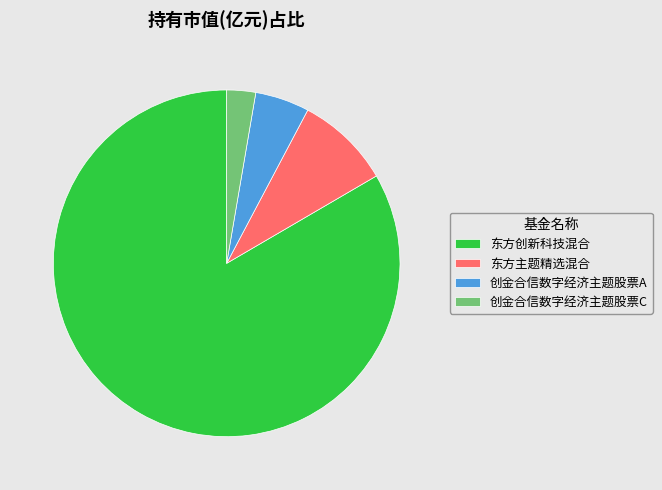

What is the largest slice in the pie chart?

东方创新科技混合